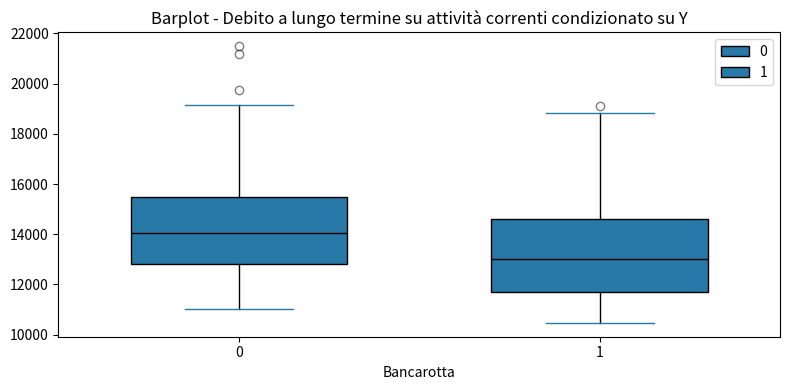

Which box is the tallest, from its lower edge to its upper edge?

1